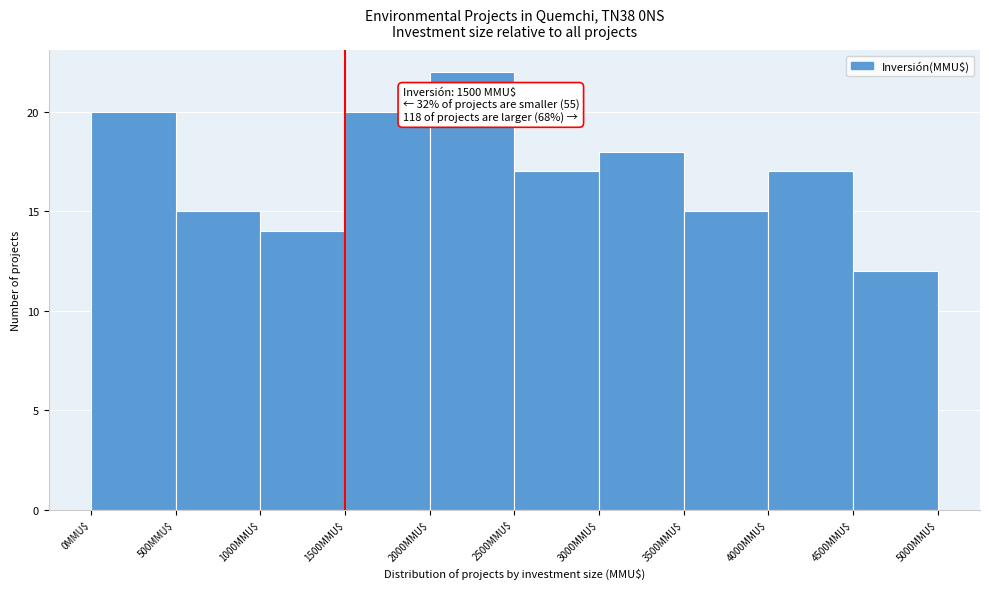

Which range on the x-axis has the tallest bar?

2000 to 2500